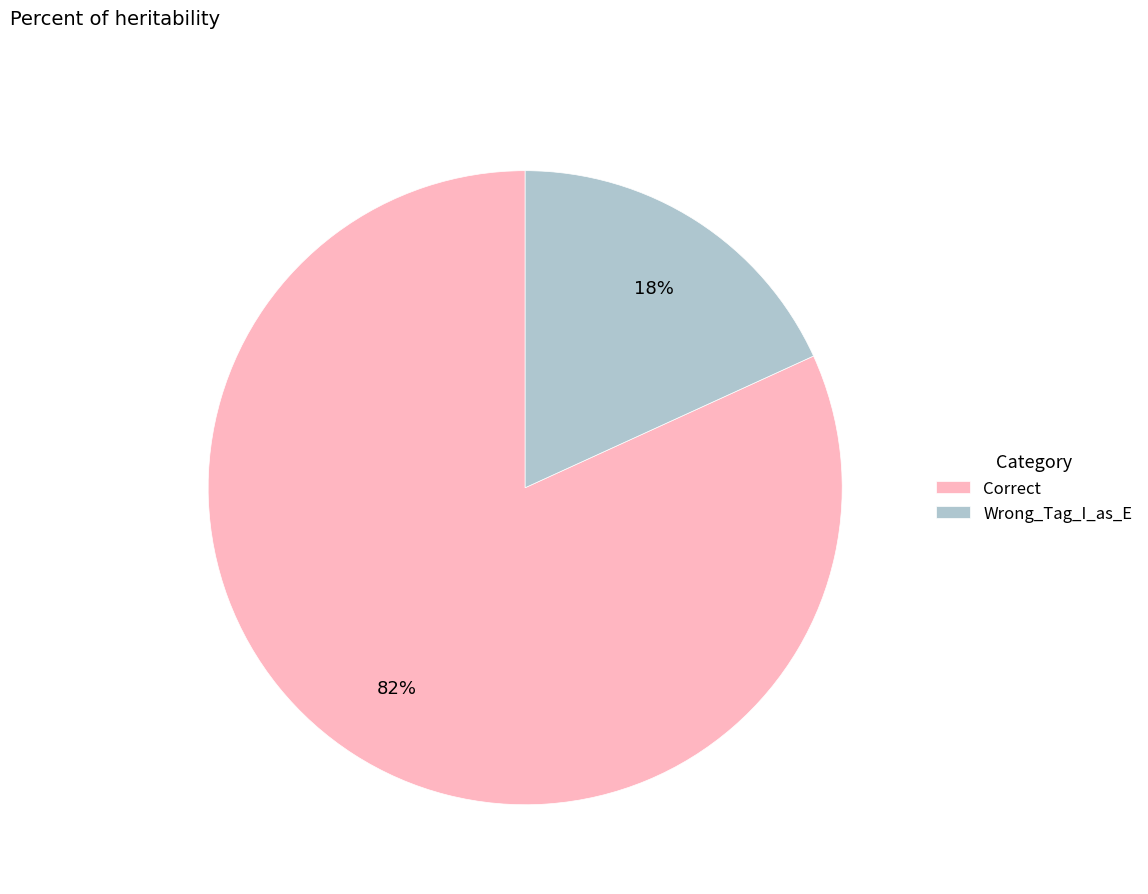

To the nearest percent, what is the average slice percentage?

50%